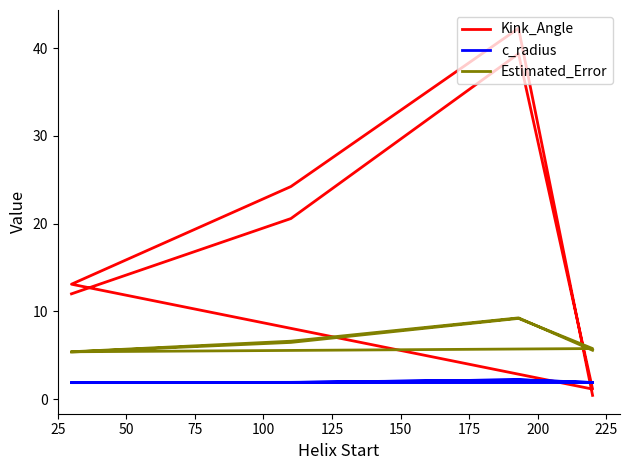

Which series has the largest total across all categories?

Kink_Angle